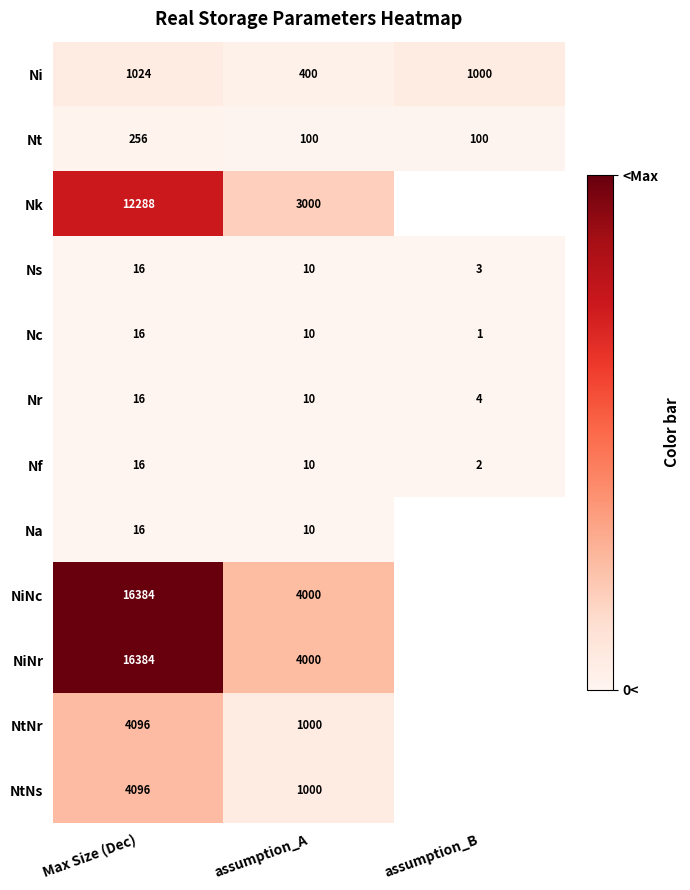

The Nt series shows 162 at assumption_B. True or false?

False